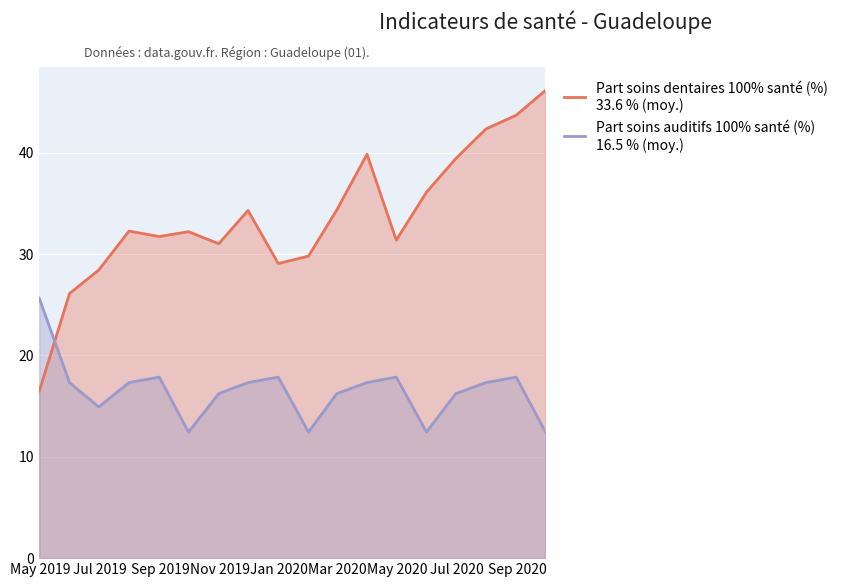

In Part soins auditifs 100% santé (%)
16.5 % (moy.), how many points are lower than both neighbors (excluding endpoints)?

4